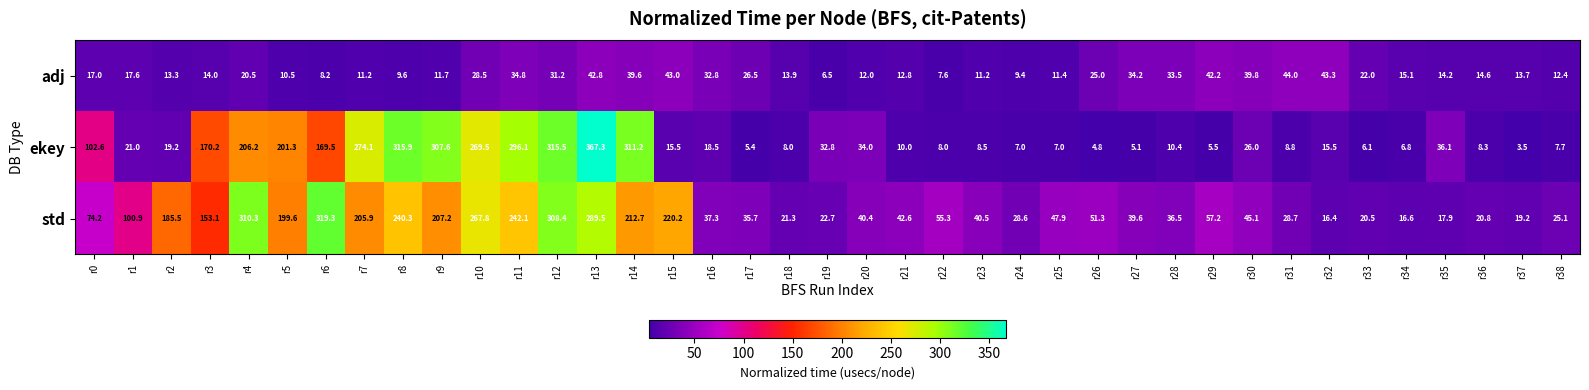

What is the difference between the adj values at r22 and r15?

35.4